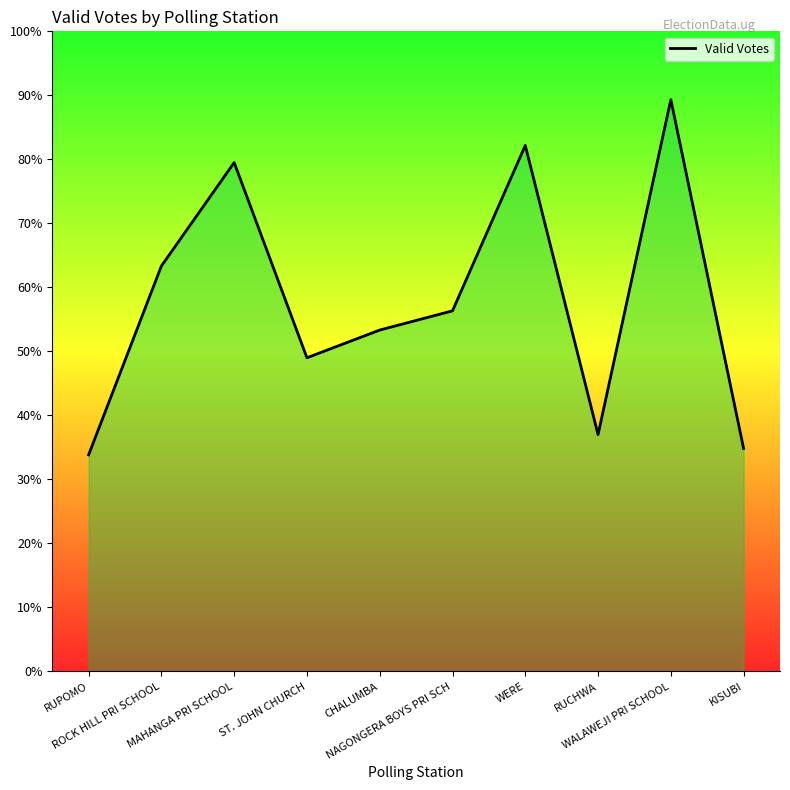

The value at WERE is 803. True or false?

False